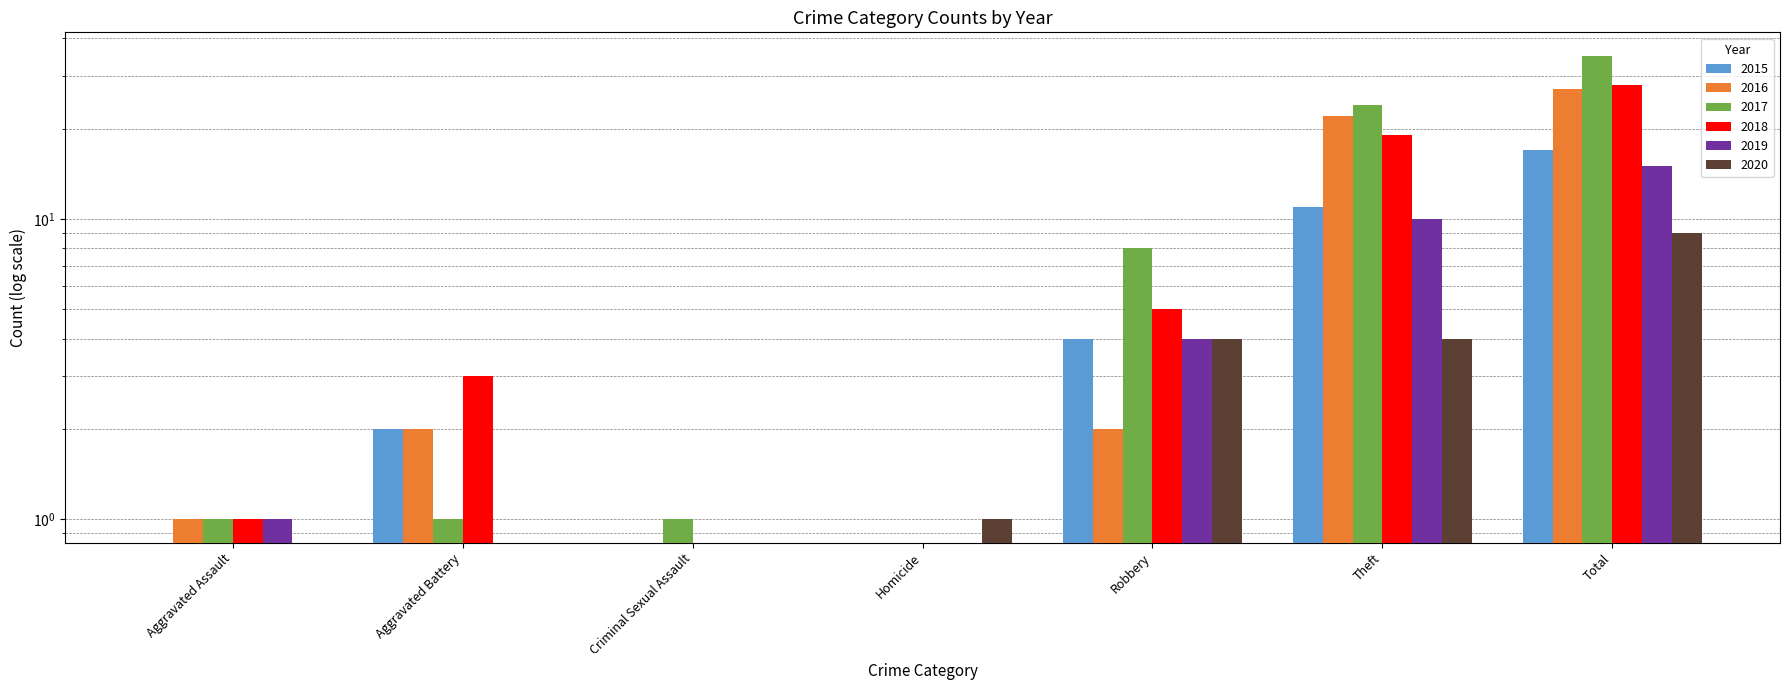

Rank the series at Aggravated Battery from highest to lowest value.

2018, 2015, 2016, 2017, 2019, 2020